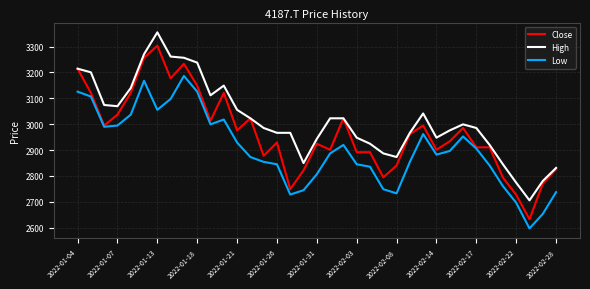

Which series has the largest total across all categories?

High